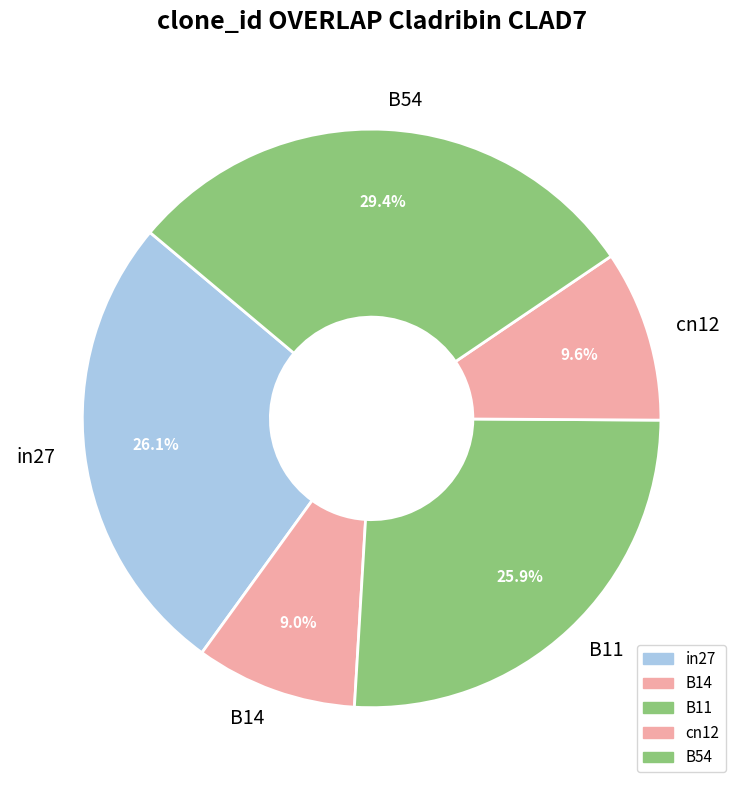

What portion of the pie excludes B14?

91.0%